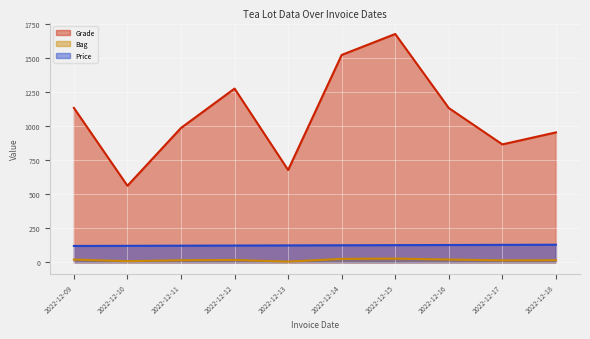

Is it true that Price equals 81 at 2022-12-11?

False